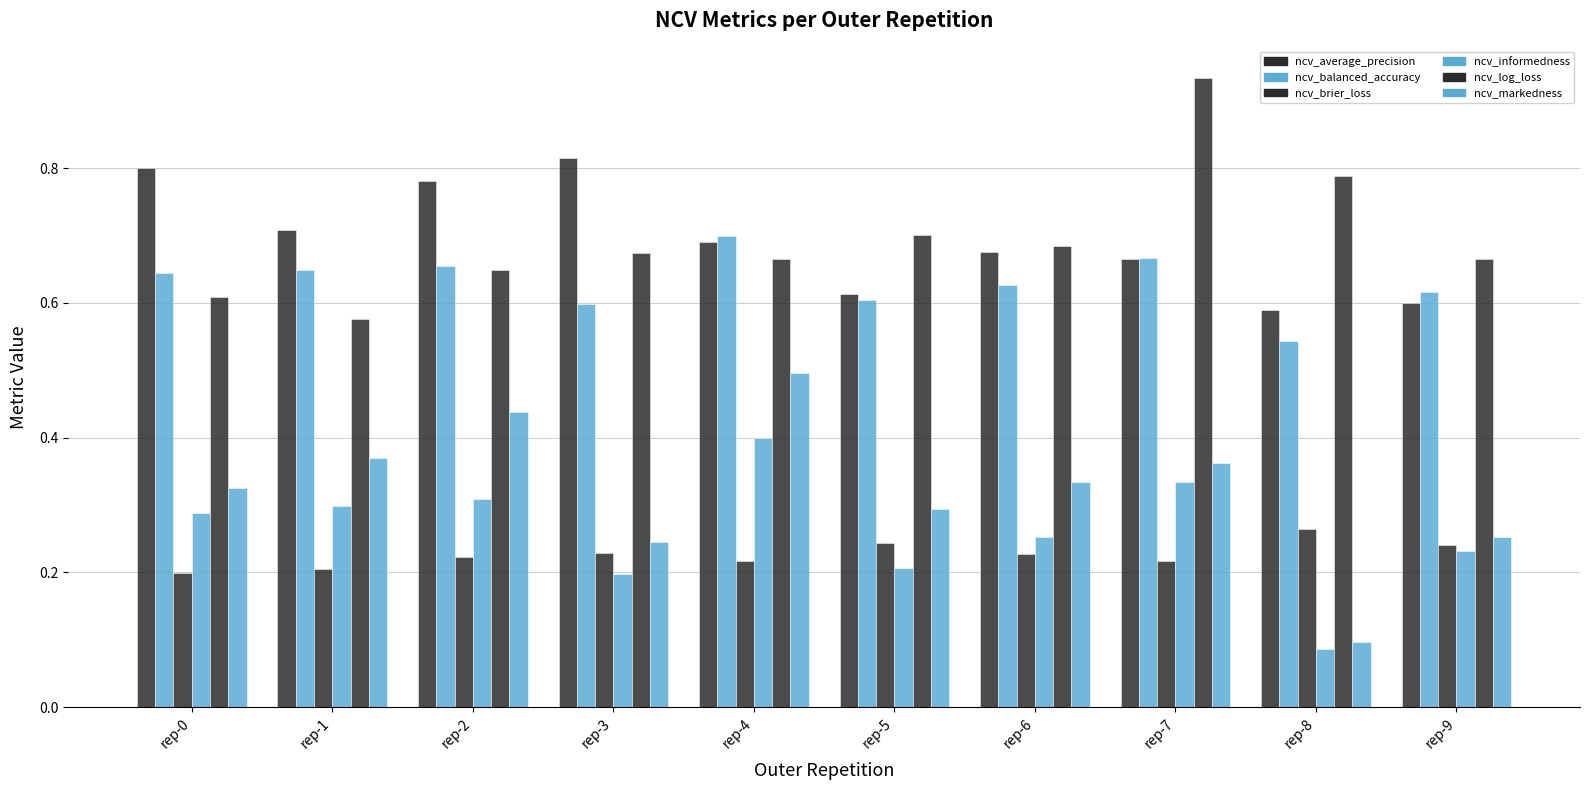

Reading right to left, list all the values displayed in this chart.

ncv_average_precision: rep-9=0.6	rep-8=0.6	rep-7=0.7	rep-6=0.7	rep-5=0.6	rep-4=0.7	rep-3=0.8	rep-2=0.8	rep-1=0.7	rep-0=0.8
ncv_balanced_accuracy: rep-9=0.6	rep-8=0.5	rep-7=0.7	rep-6=0.6	rep-5=0.6	rep-4=0.7	rep-3=0.6	rep-2=0.7	rep-1=0.6	rep-0=0.6
ncv_brier_loss: rep-9=0.2	rep-8=0.3	rep-7=0.2	rep-6=0.2	rep-5=0.2	rep-4=0.2	rep-3=0.2	rep-2=0.2	rep-1=0.2	rep-0=0.2
ncv_informedness: rep-9=0.2	rep-8=0.1	rep-7=0.3	rep-6=0.3	rep-5=0.2	rep-4=0.4	rep-3=0.2	rep-2=0.3	rep-1=0.3	rep-0=0.3
ncv_log_loss: rep-9=0.7	rep-8=0.8	rep-7=0.9	rep-6=0.7	rep-5=0.7	rep-4=0.7	rep-3=0.7	rep-2=0.6	rep-1=0.6	rep-0=0.6
ncv_markedness: rep-9=0.3	rep-8=0.1	rep-7=0.4	rep-6=0.3	rep-5=0.3	rep-4=0.5	rep-3=0.2	rep-2=0.4	rep-1=0.4	rep-0=0.3